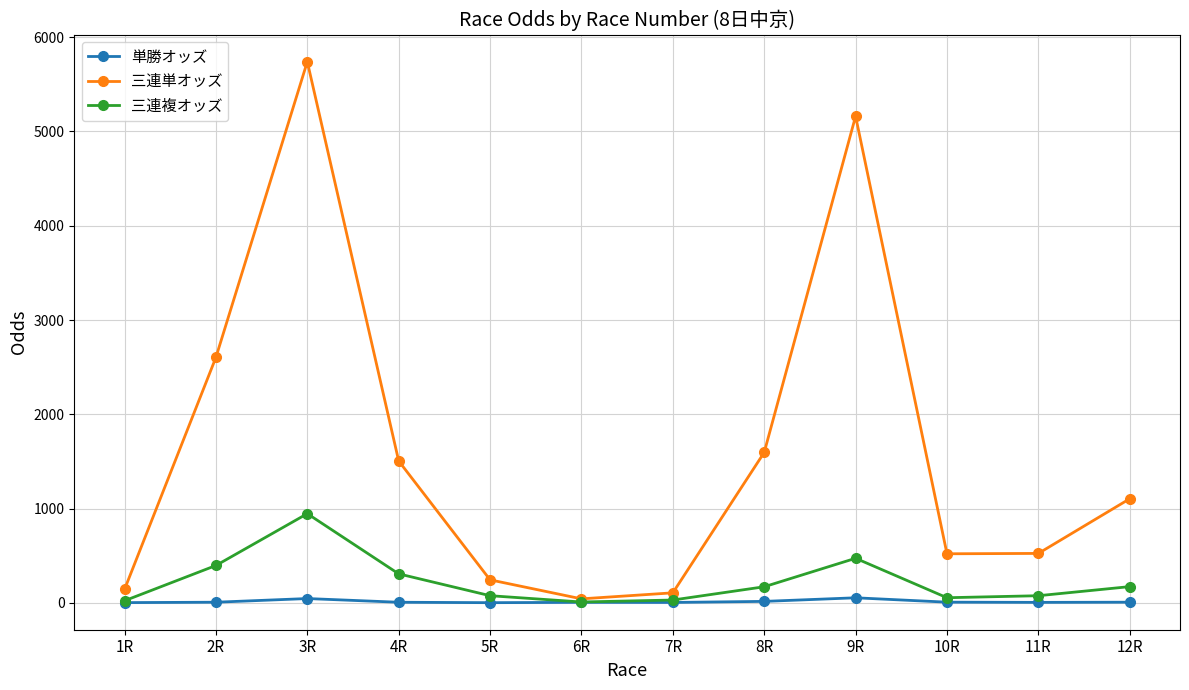

What is the difference between the maximum and minimum values in the 三連単オッズ series?

5697.7